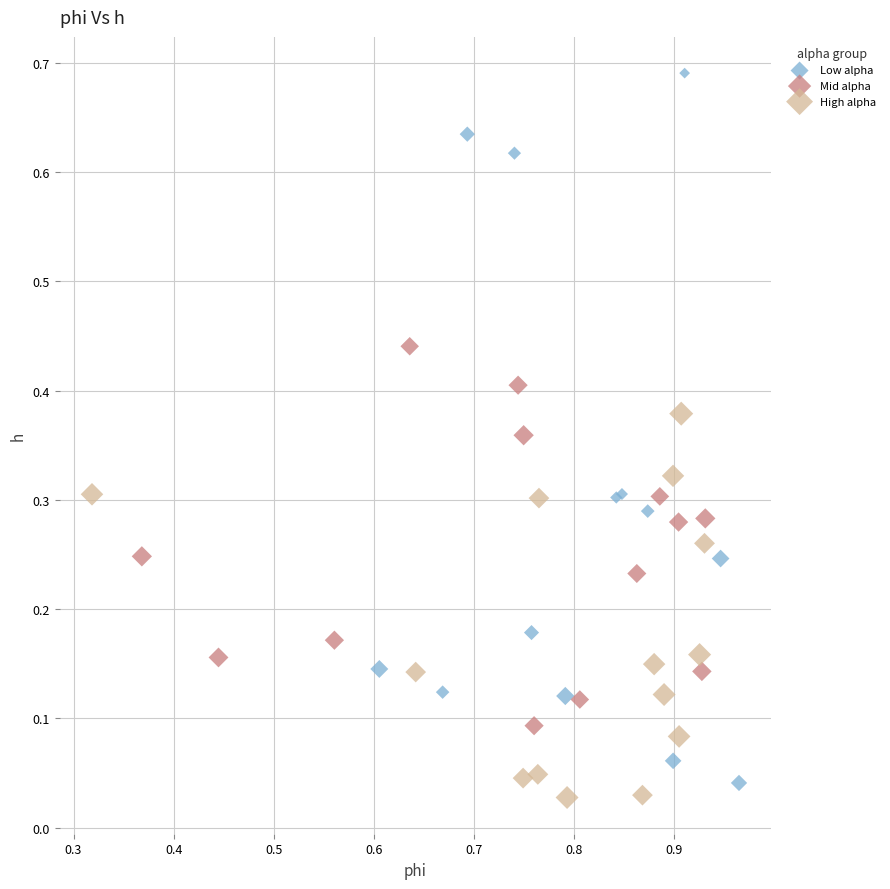

Which series reaches the maximum Y coordinate?

Low alpha